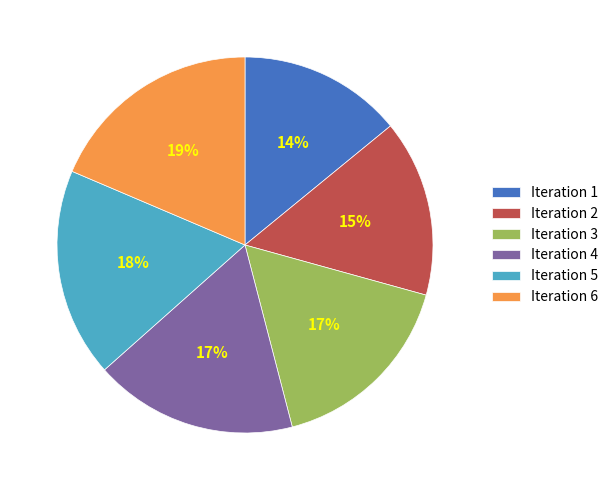

What is the smallest slice in the pie chart?

Iteration 1